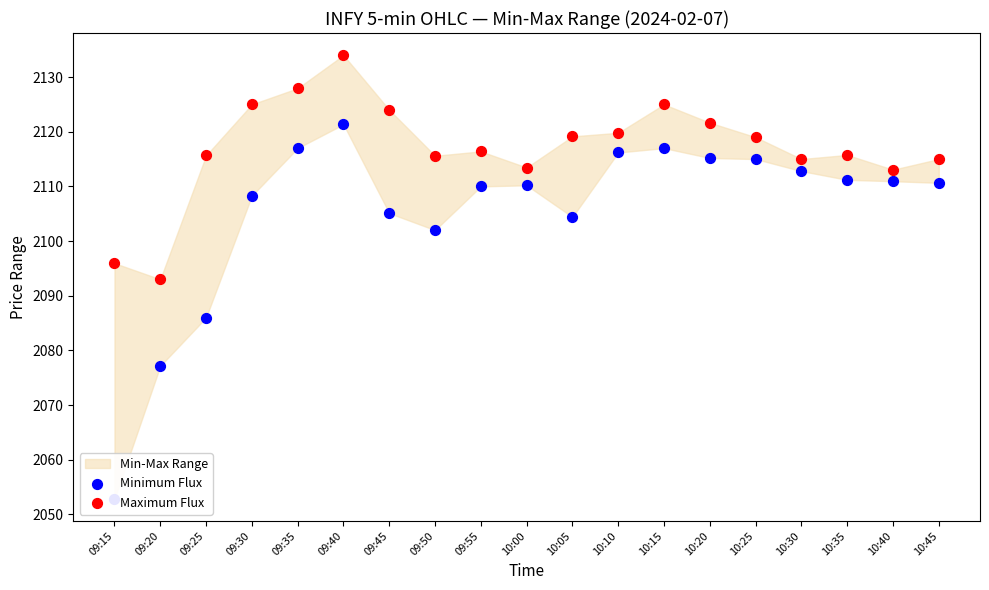

Is the value of Maximum Flux at 10:30 greater than the value of Minimum Flux at 10:45?

Yes